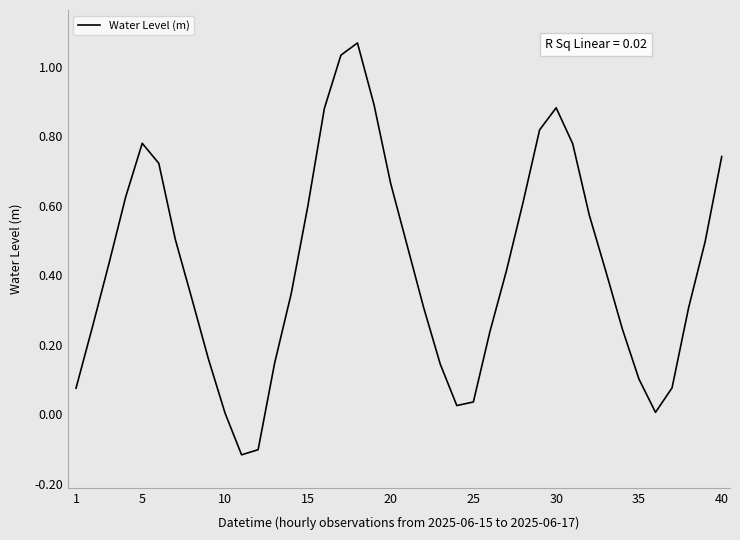

What is the difference between the maximum and minimum values?

1.2